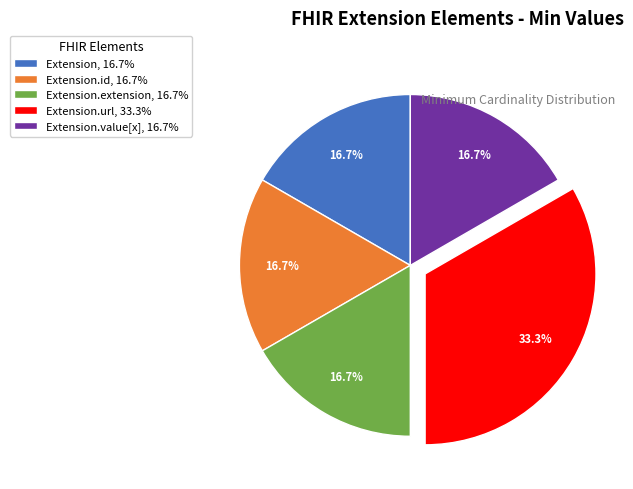

Between Extension.extension, 16.7% and Extension.url, 33.3%, which is larger?

Extension.url, 33.3%